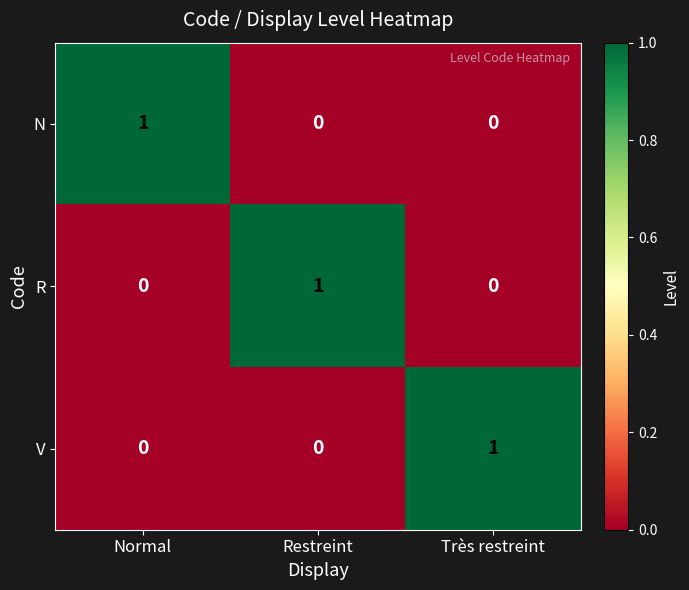

Is it true that V equals -1 at Normal?

False